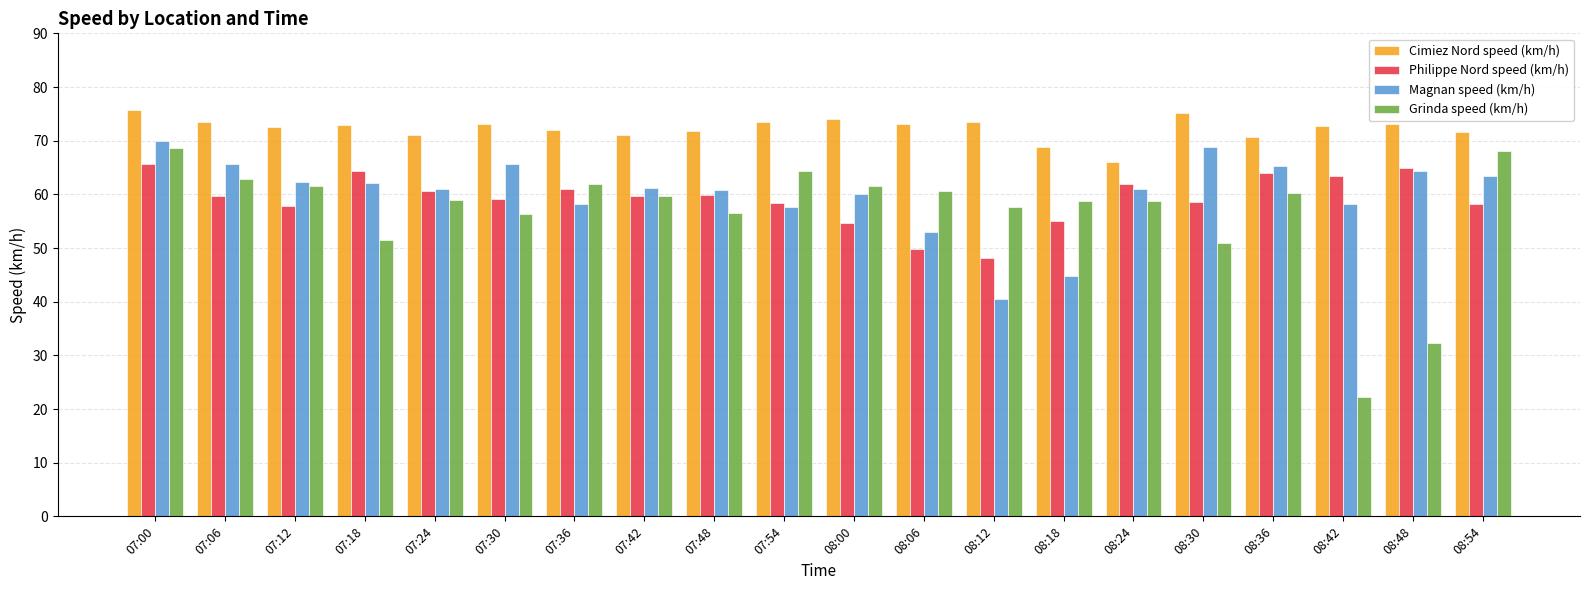

True or false: Cimiez Nord speed (km/h) has a value of 71.8 at 07:48.

True